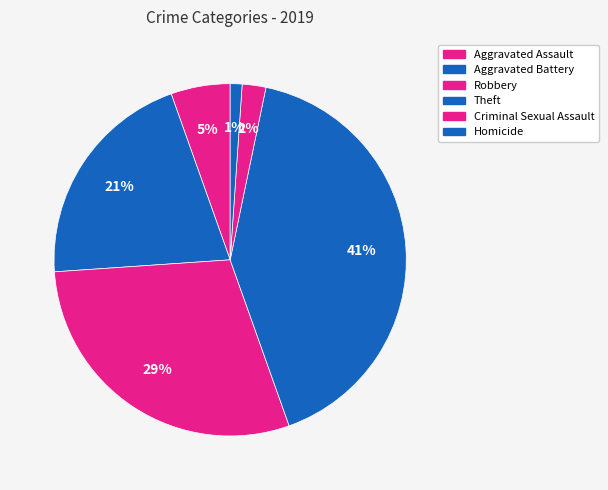

How many slices are in this pie chart?

6